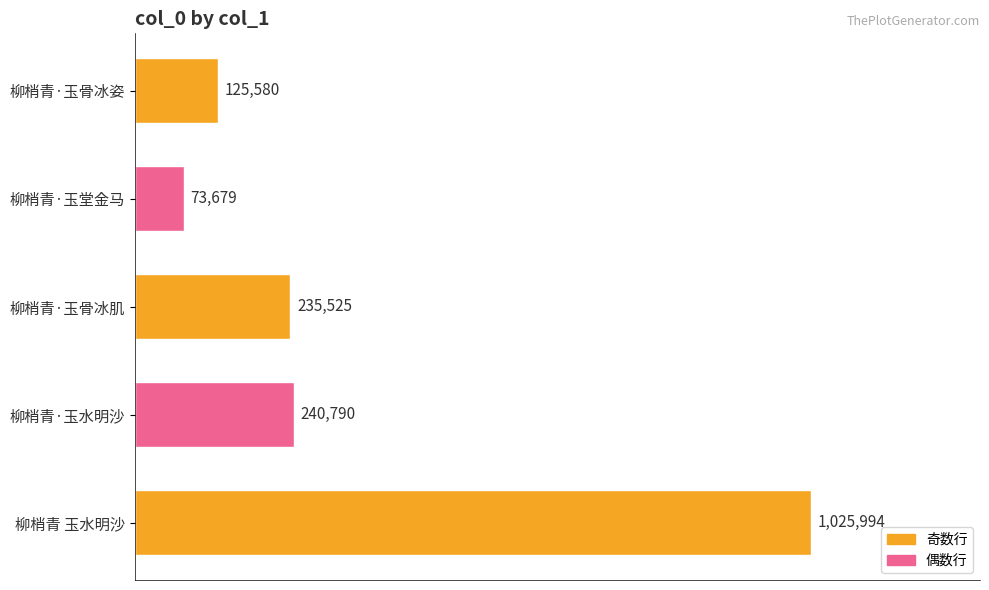

Does the chart contain any negative values?

No